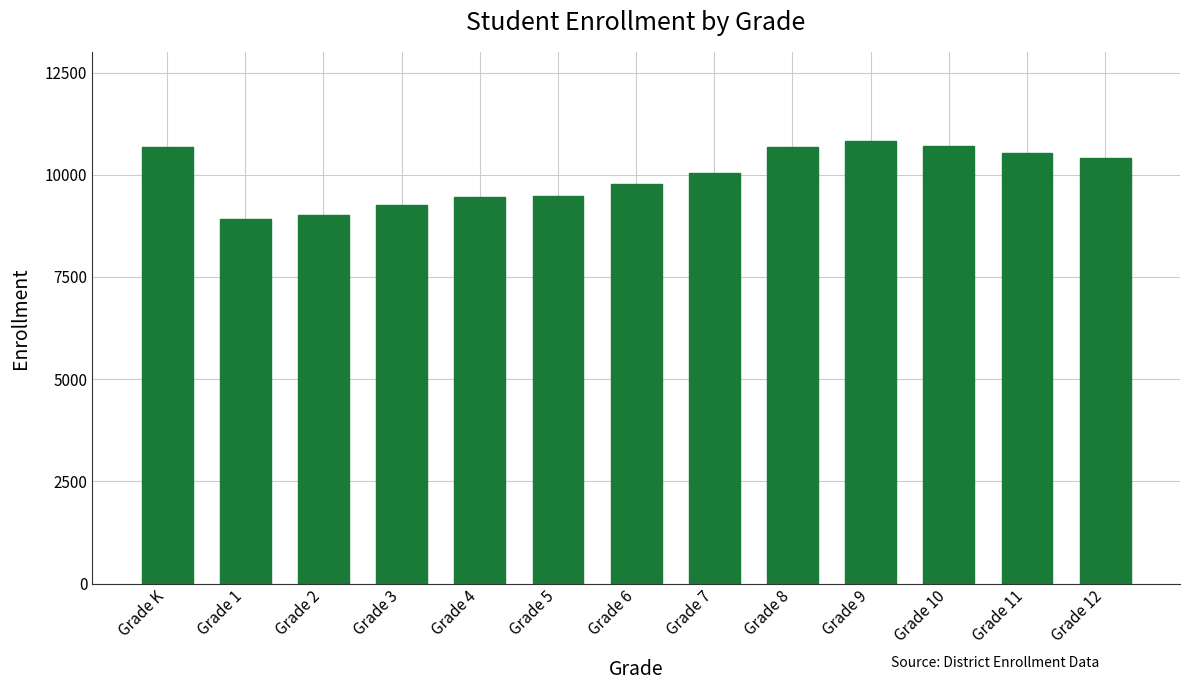

Does the chart contain stacked bars?

No